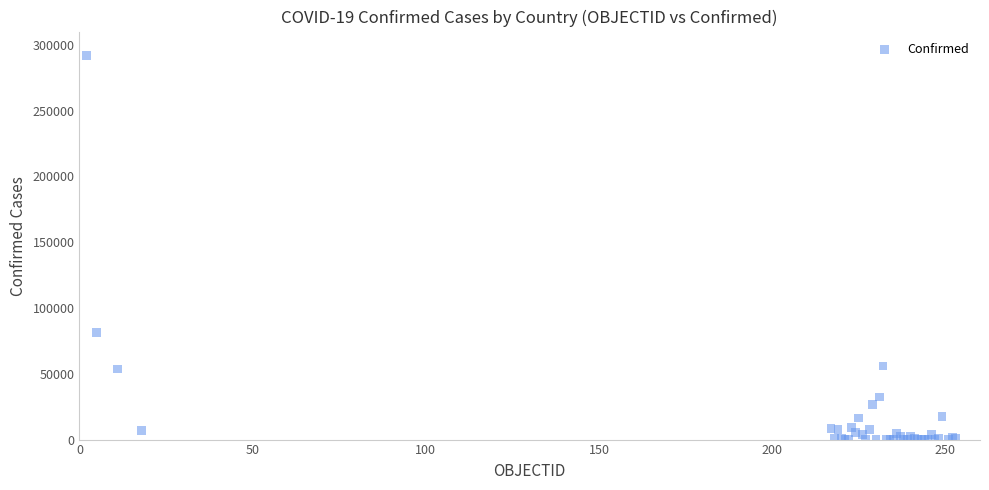

What Y value in the scatter plot is closest to 145798?

81549